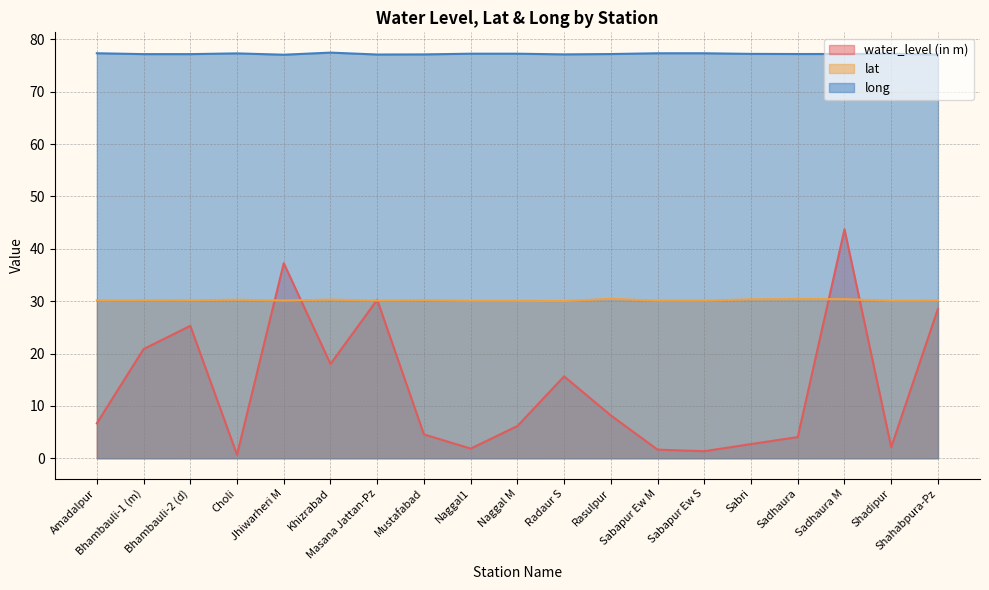

What is the sum of all water_level (in m) values?

259.5